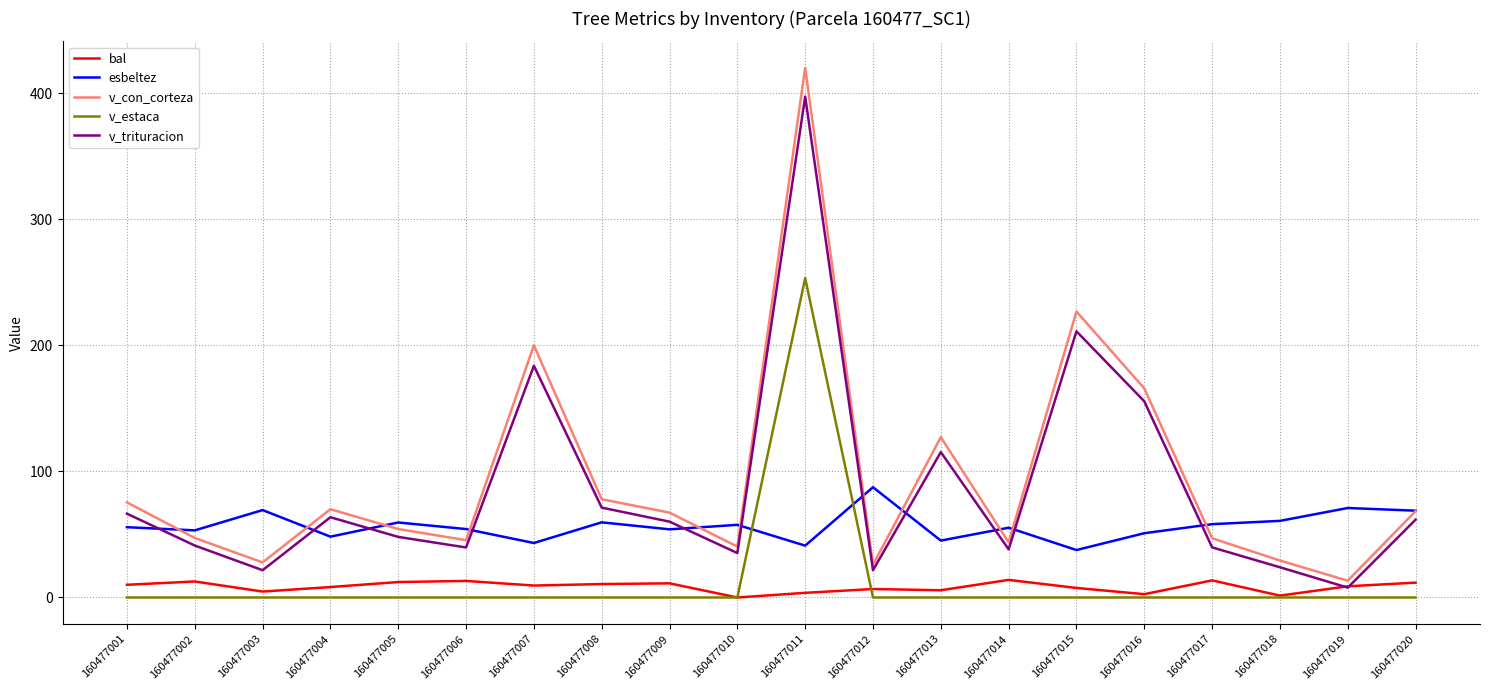

True or false: v_trituracion has a value of 41.2 at 160477002.

True